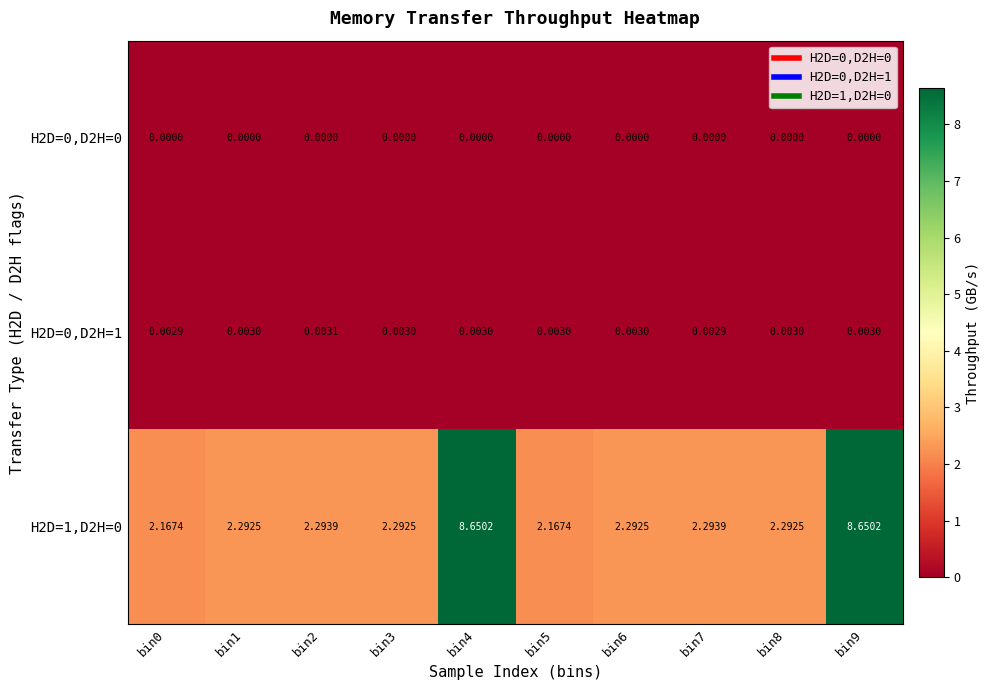

Is the value of H2D=0,D2H=0 at bin9 greater than the value of H2D=1,D2H=0 at bin6?

No